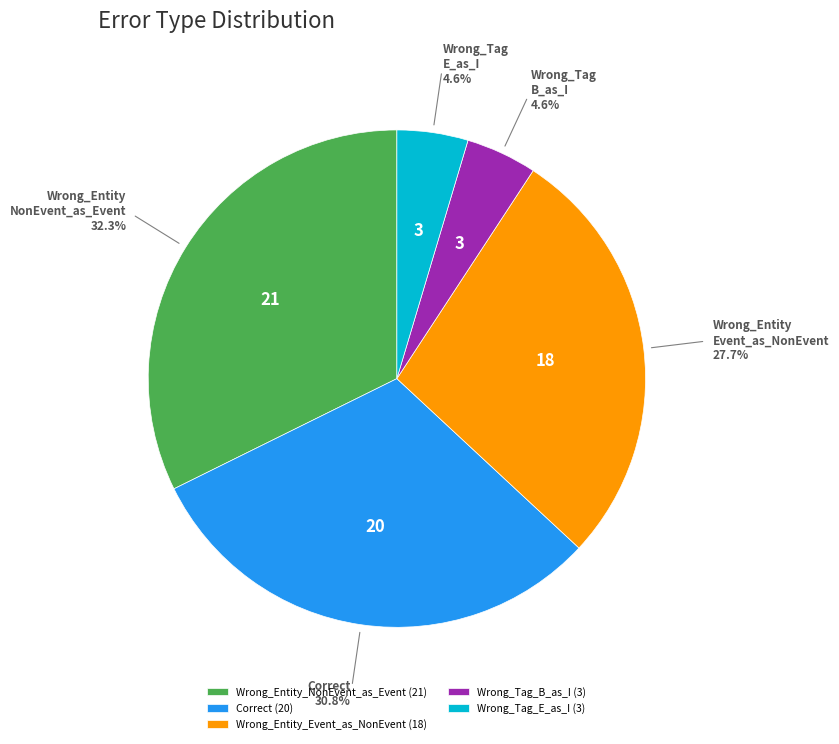

The Wrong_Tag_B_as_I slice represents 16% of the pie. True or false?

False